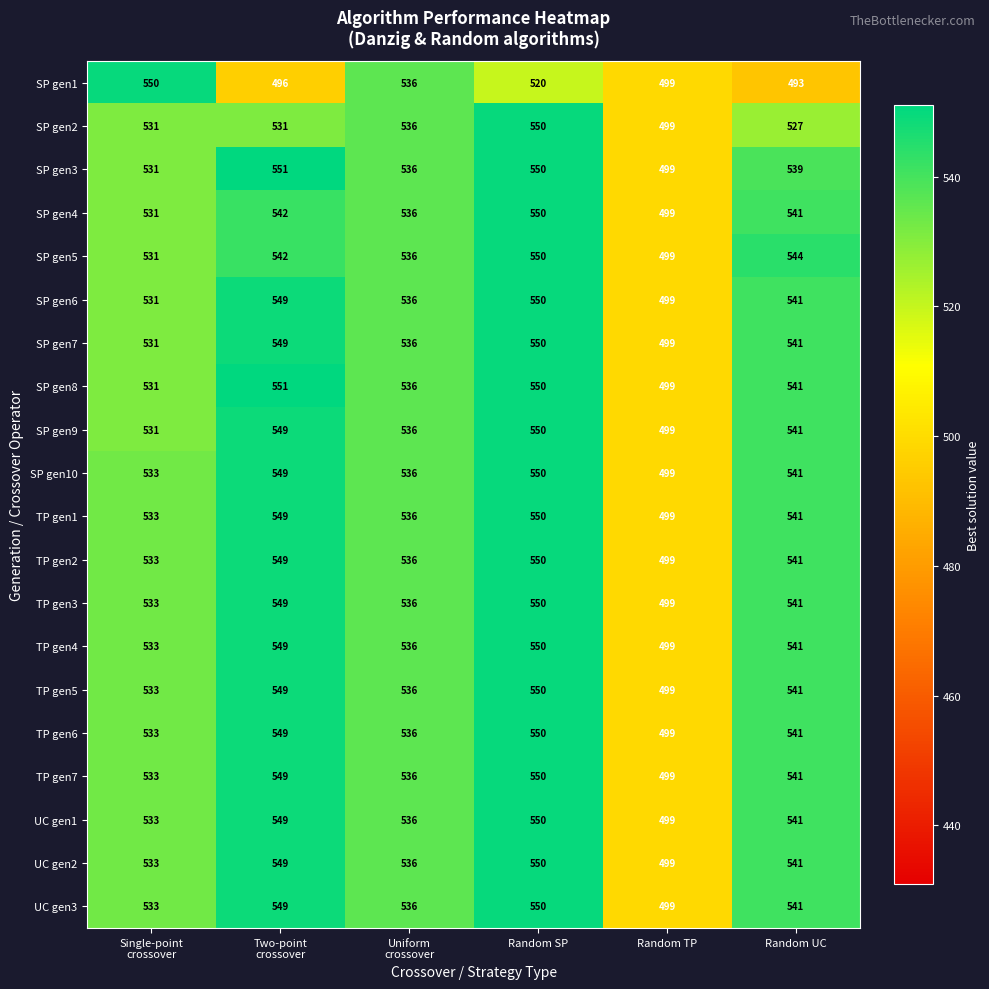

At how many categories does at least one series exceed 502?

5